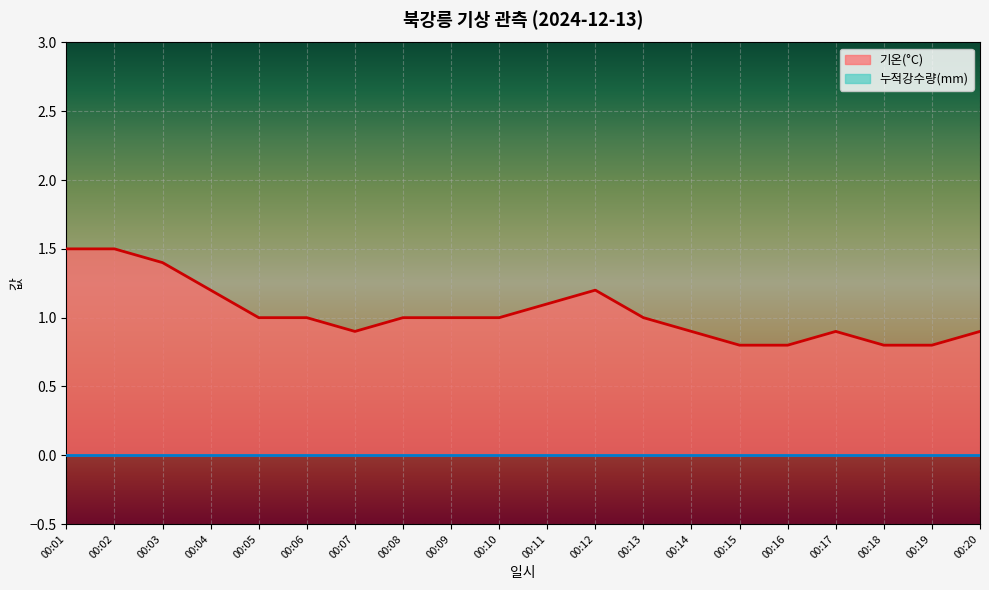

List the labels in order of value, smallest first.

00:15, 00:16, 00:18, 00:19, 00:07, 00:14, 00:17, 00:20, 00:05, 00:06, 00:08, 00:09, 00:10, 00:13, 00:11, 00:04, 00:12, 00:03, 00:01, 00:02